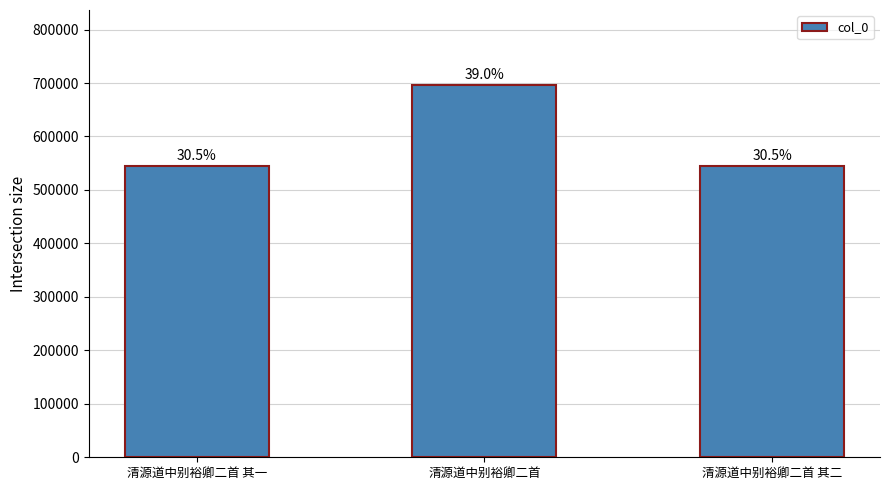

What is the greatest value displayed?

697131